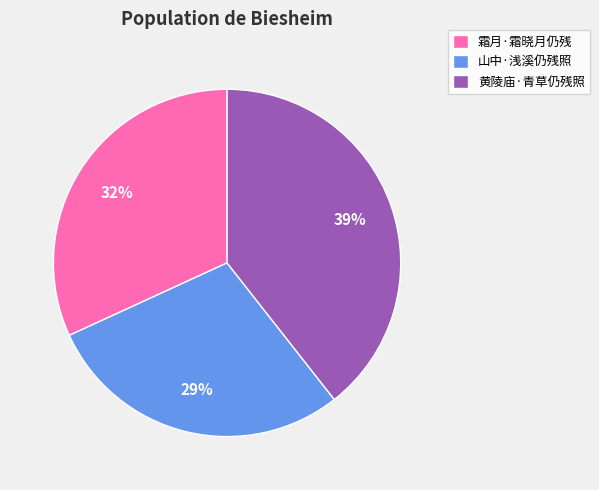

True or false: 霜月·霜晓月仍残 accounts for 32% of the total.

True